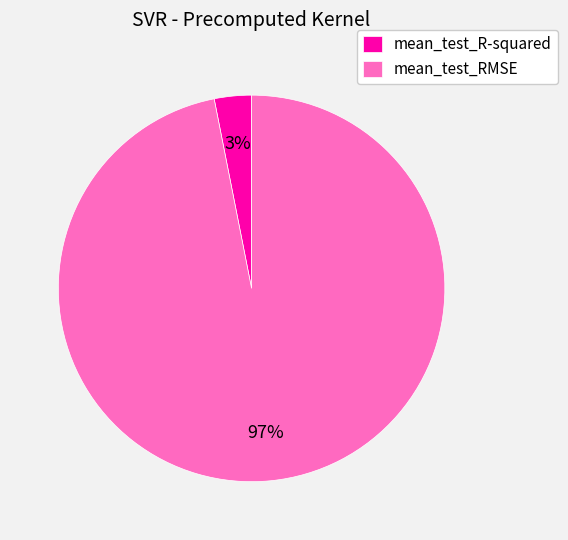

Which slice is the smallest?

mean_test_R-squared